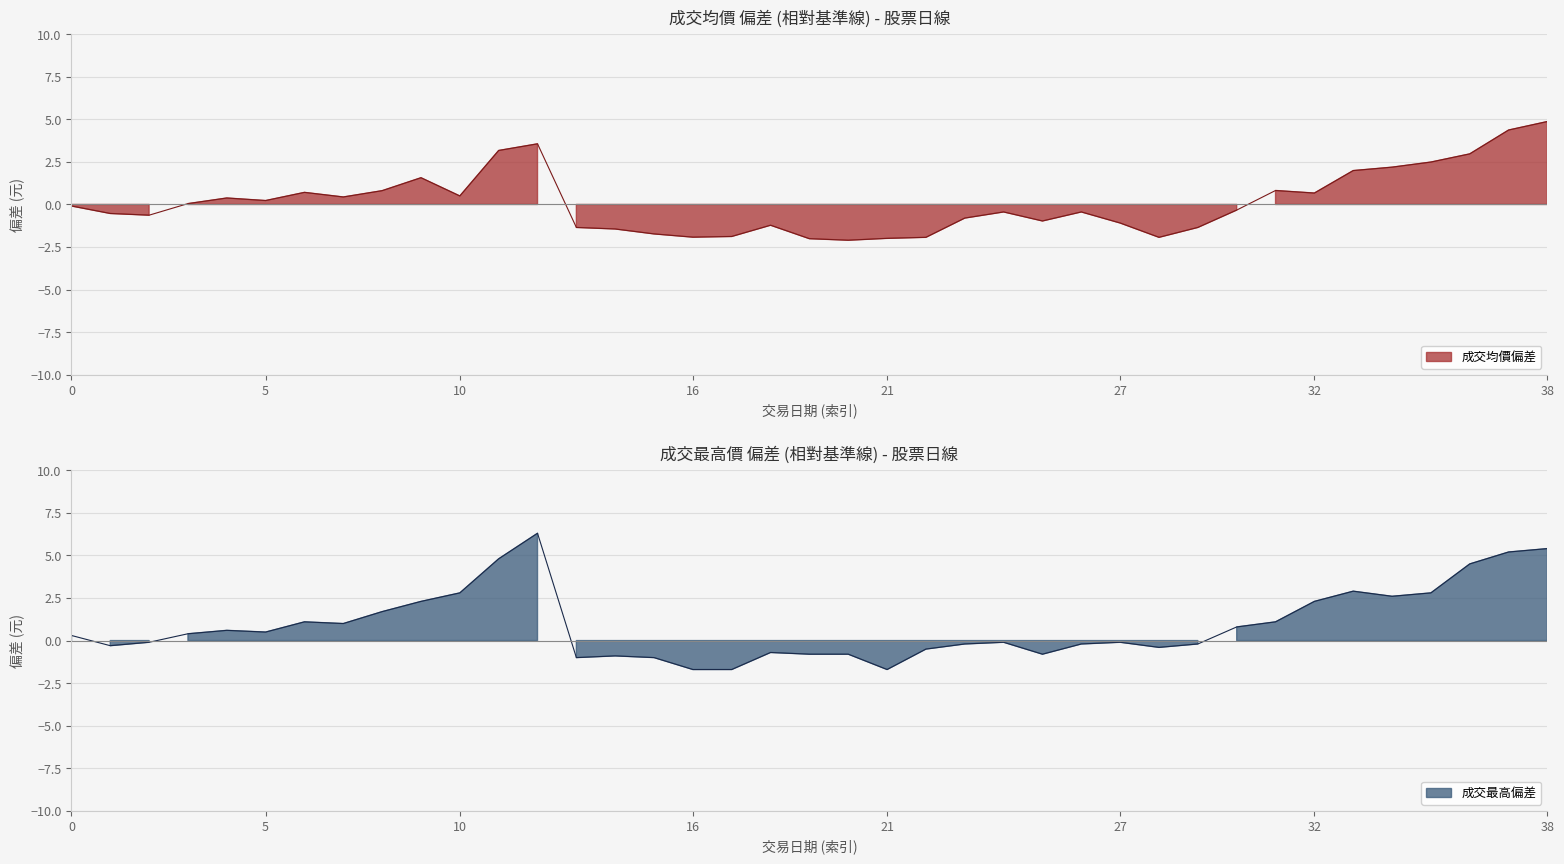

In 成交最高 (centered), how many points are lower than both neighbors (excluding endpoints)?

8